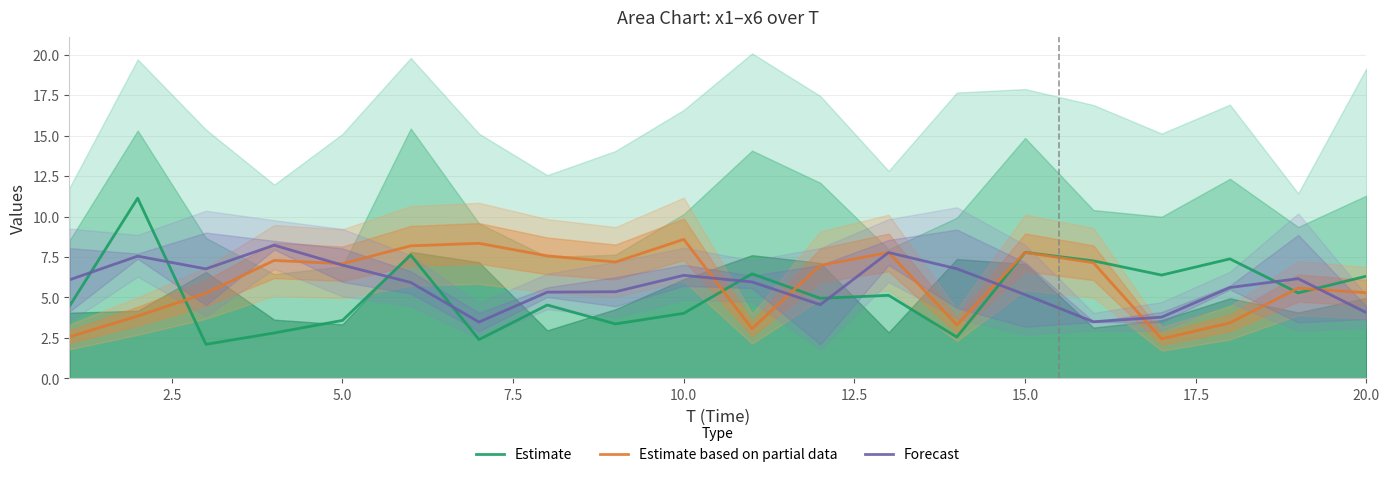

Count the number of data series in this chart.

3